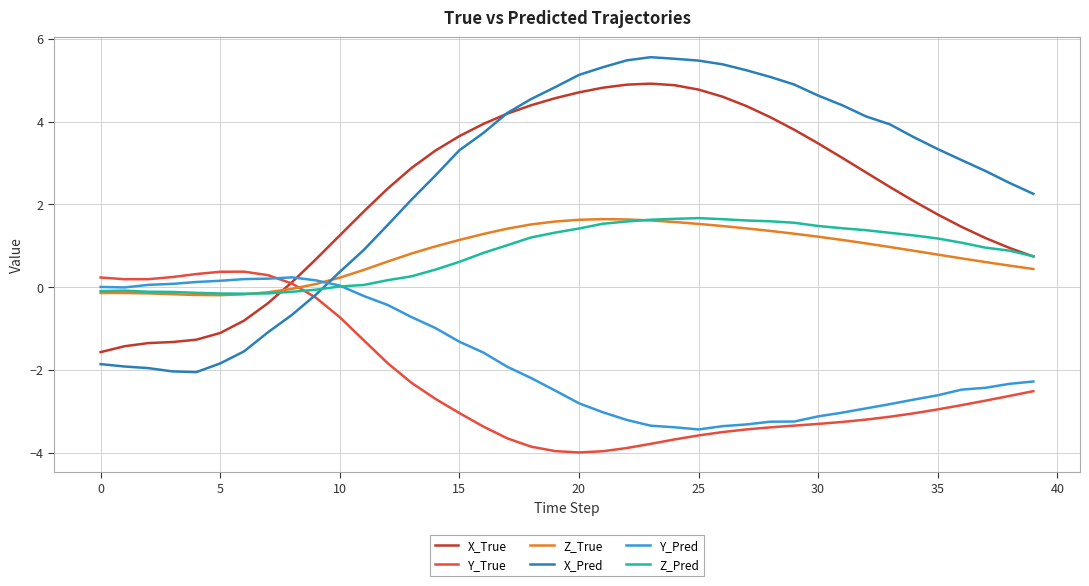

Which series has the widest spread of values?

X_Pred